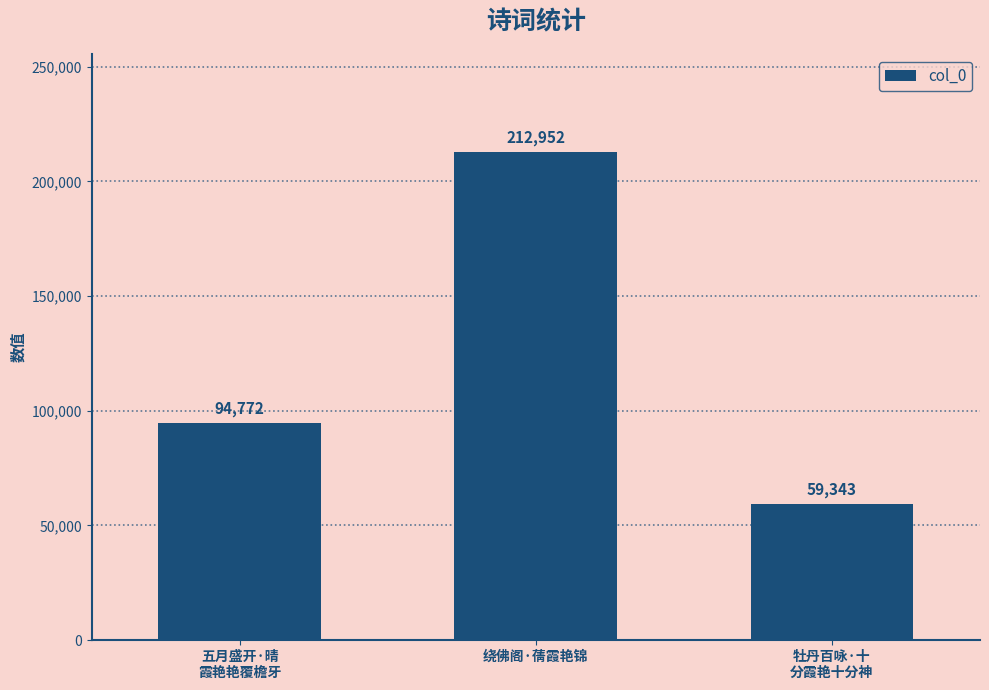

What is the minimum value shown in the chart?

59343